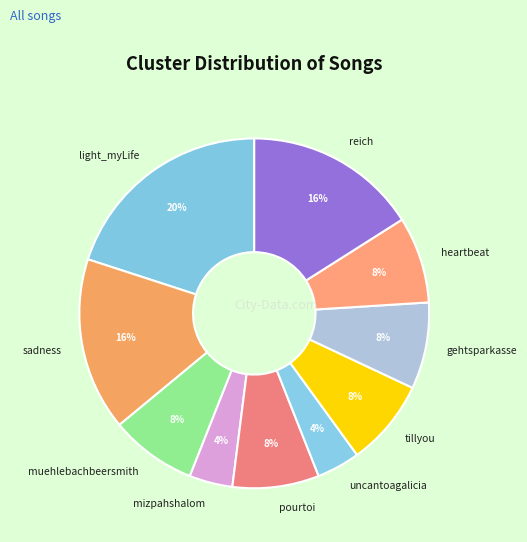

Combined, do light_myLife and pourtoi account for over 50%?

No